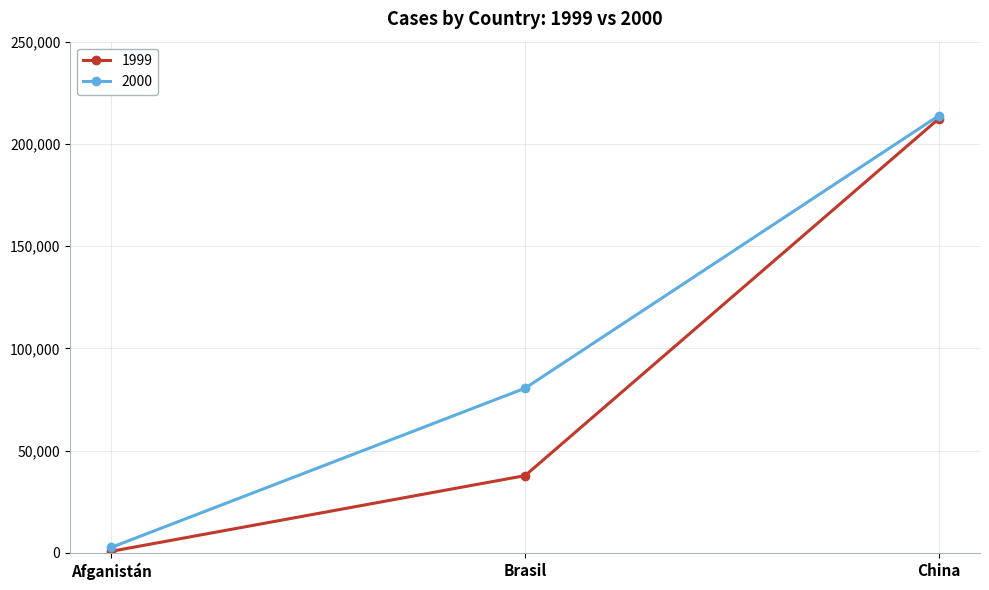

At which label does 2000 reach its peak?

China